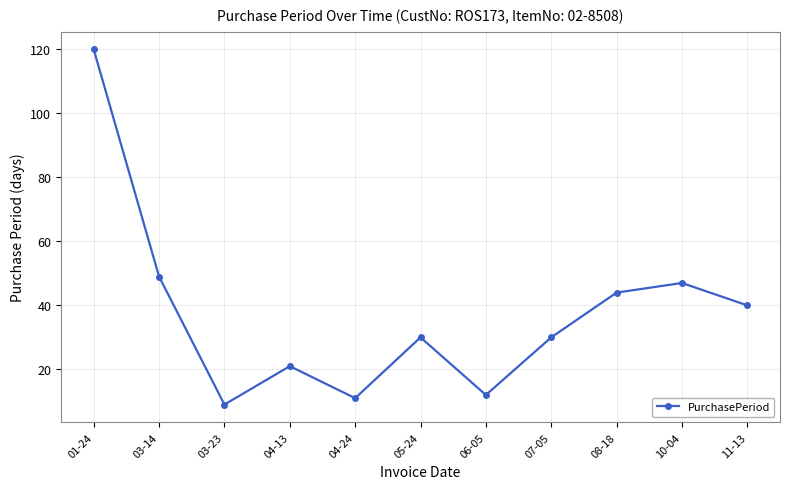

What is the difference between the maximum and minimum values?

111